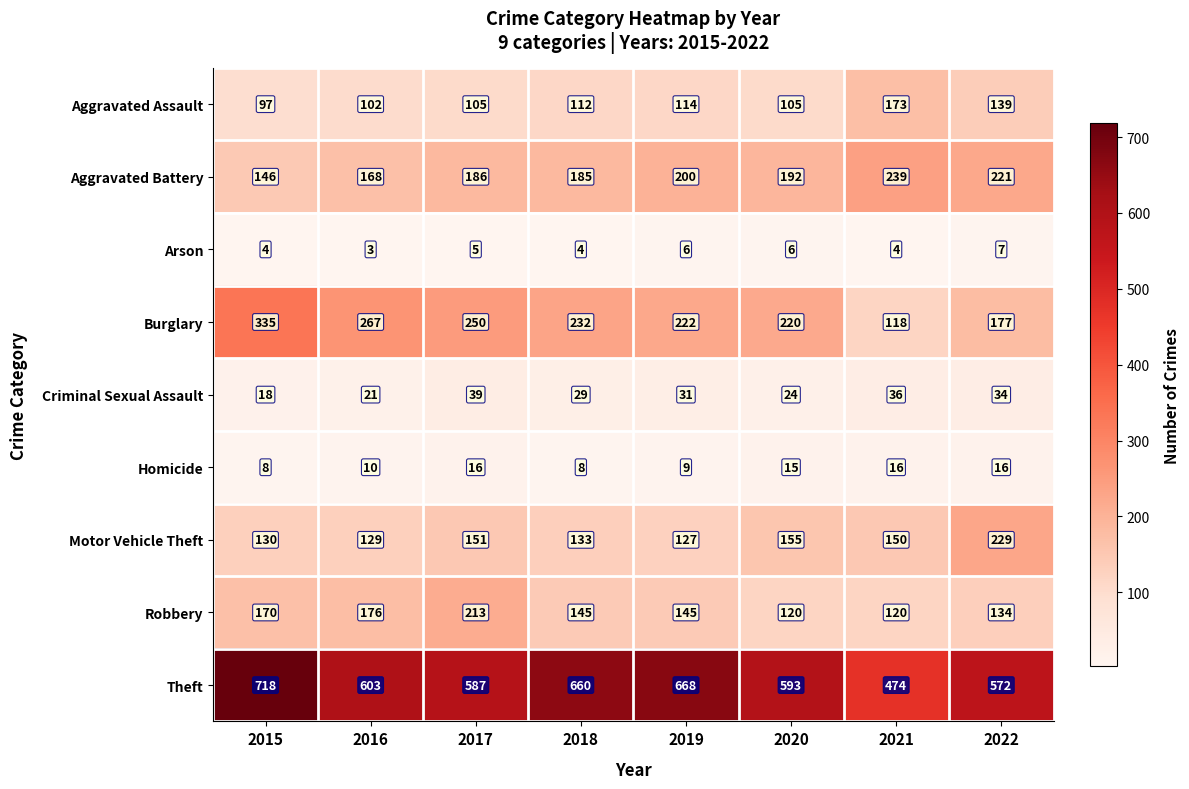

What is the minimum value for Motor Vehicle Theft?

127